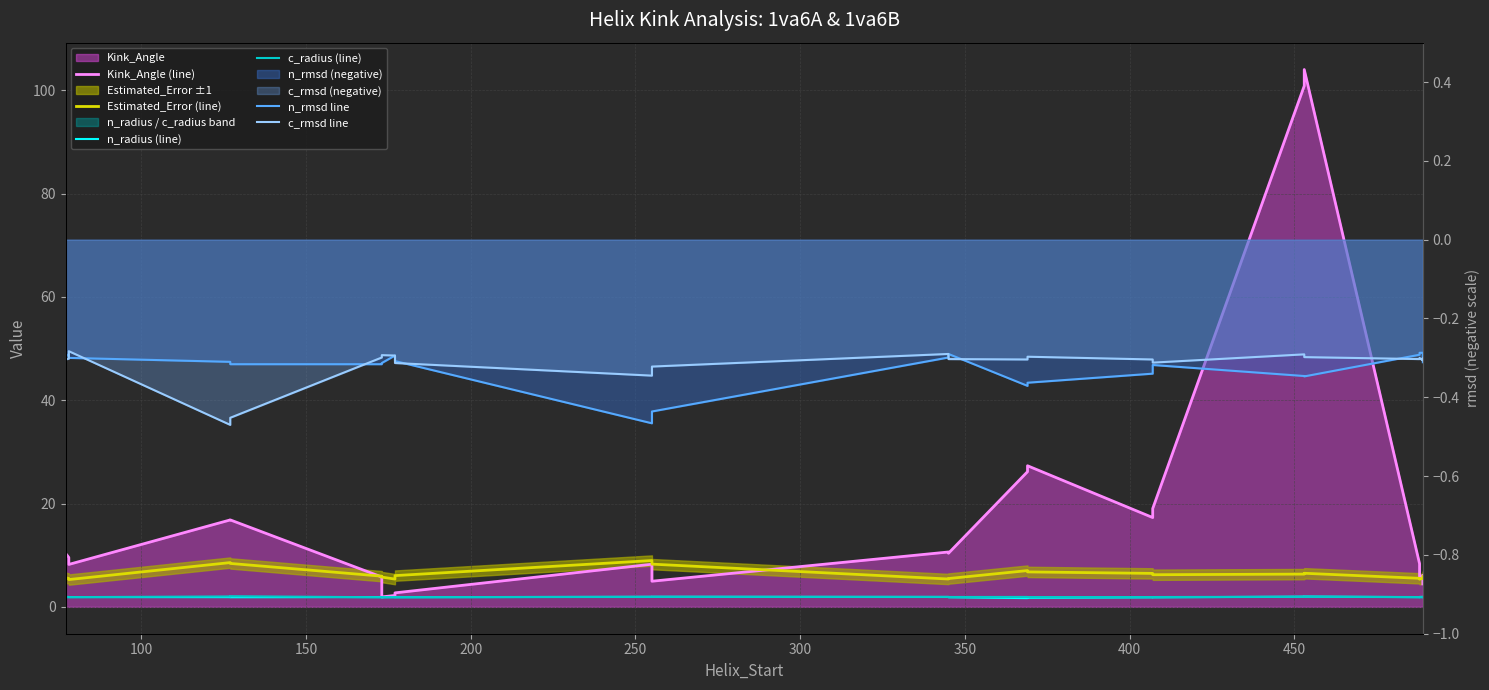

What is the average value of the n_radius (line) series?

1.9